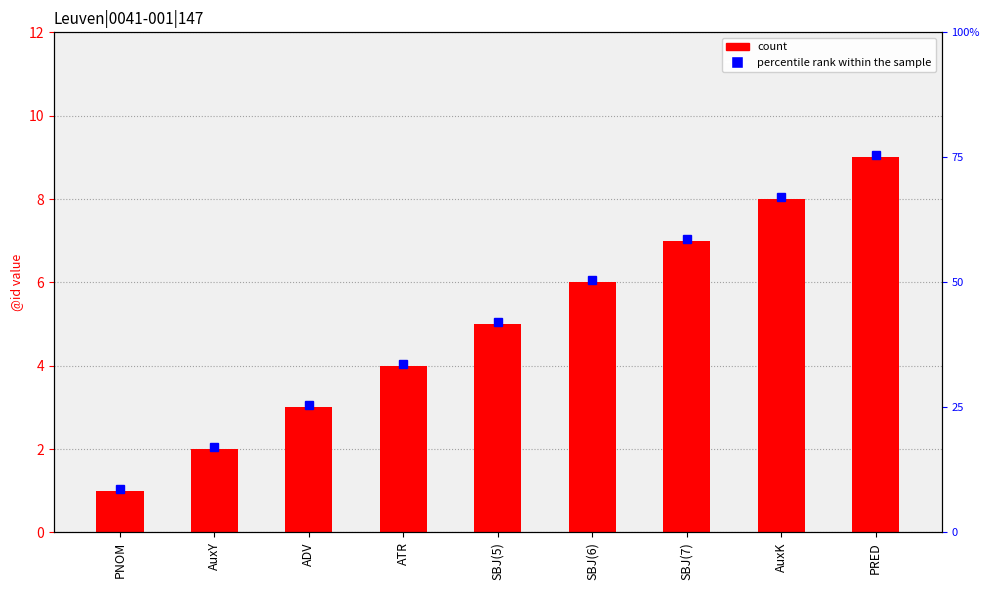

Count the values in the range 3 to 7.

5